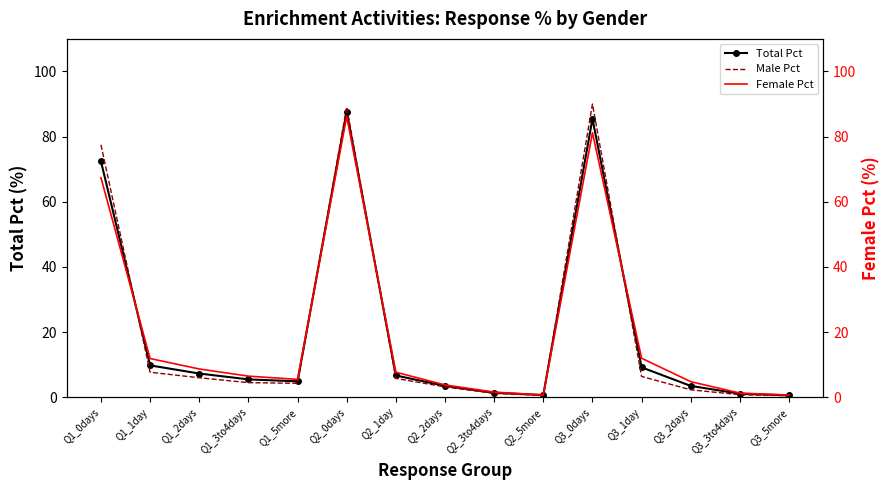

What is the difference between the maximum and minimum values in the Total Pct series?

87.1